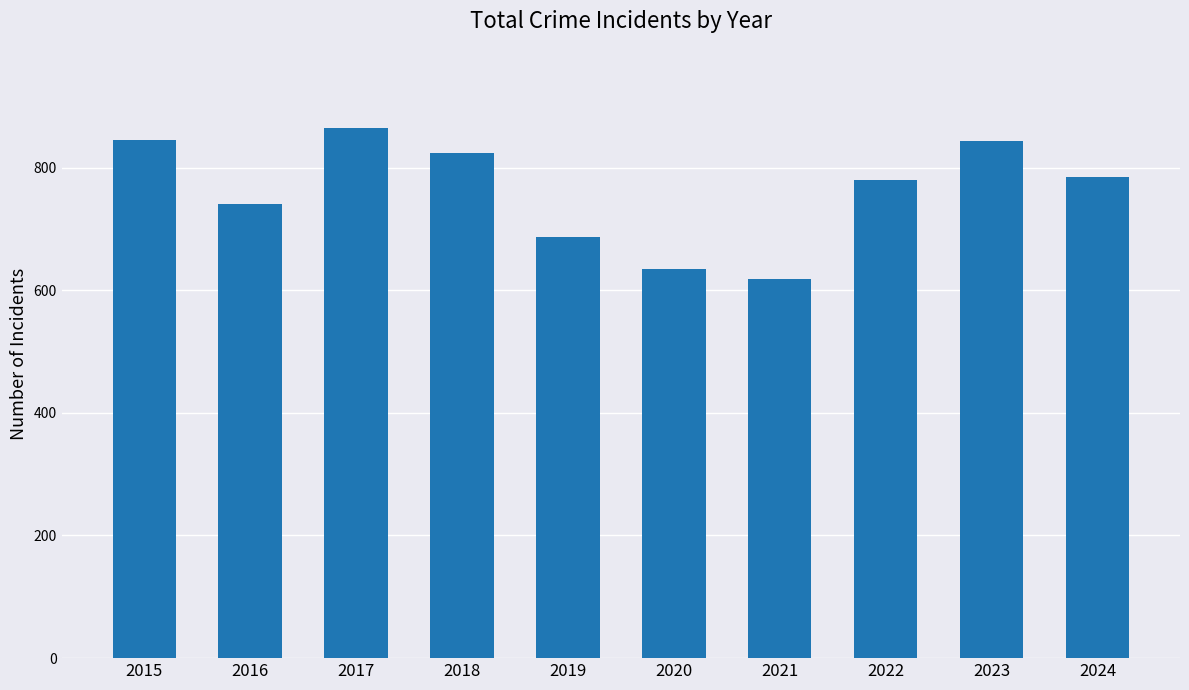

Approximately how many times larger is the value at 2018 compared to 2023?

1.0